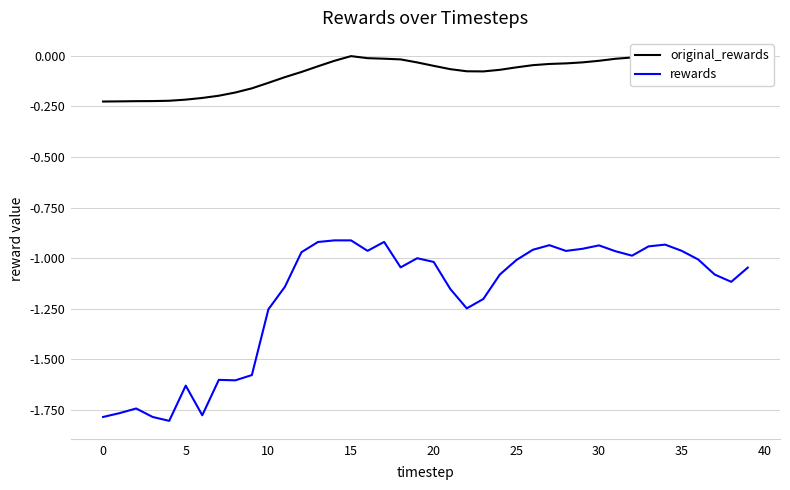

List the series in order of their peak value, highest first.

original_rewards, rewards